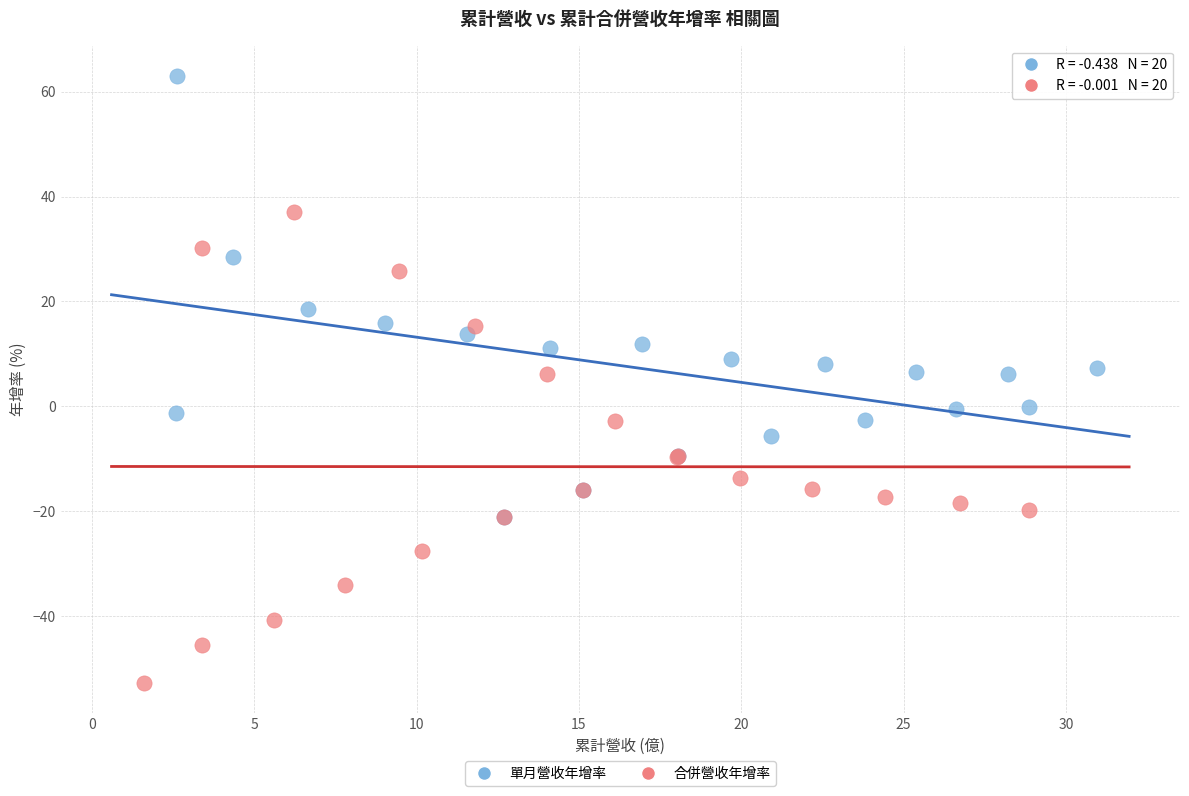

Which series reaches the minimum Y coordinate?

合併營收年增率